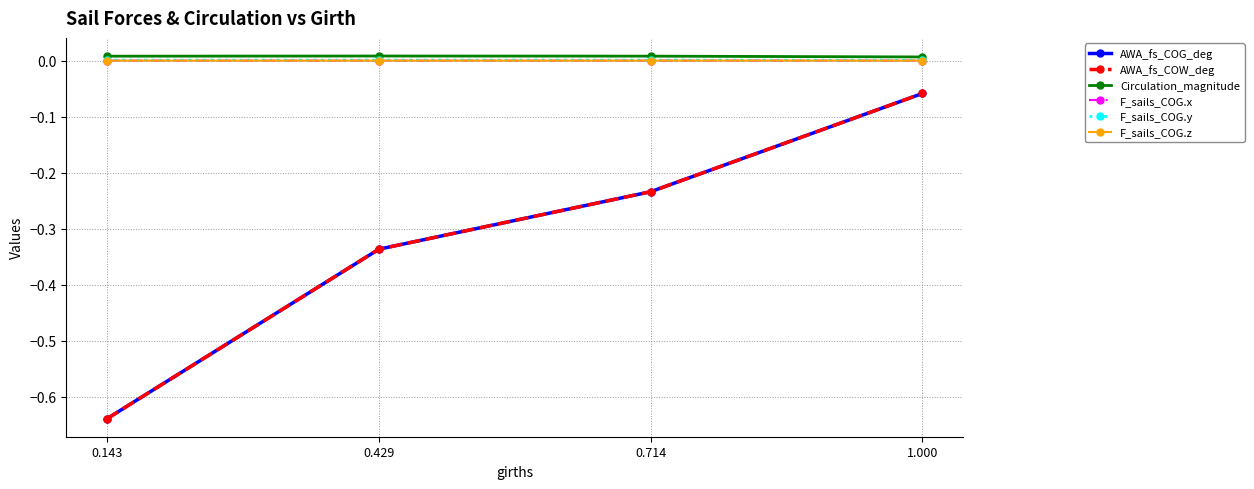

True or false: F_sails_COG.z and Circulation_magnitude cross at least once.

False